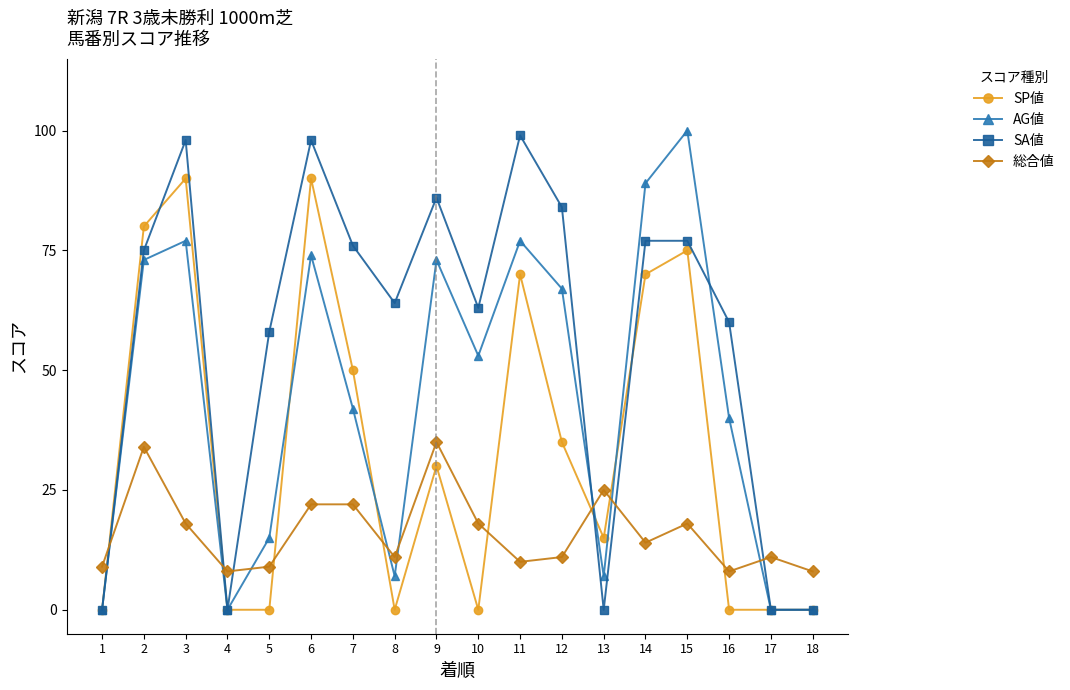

True or false: AG値 has a value of 7 at 8.

True